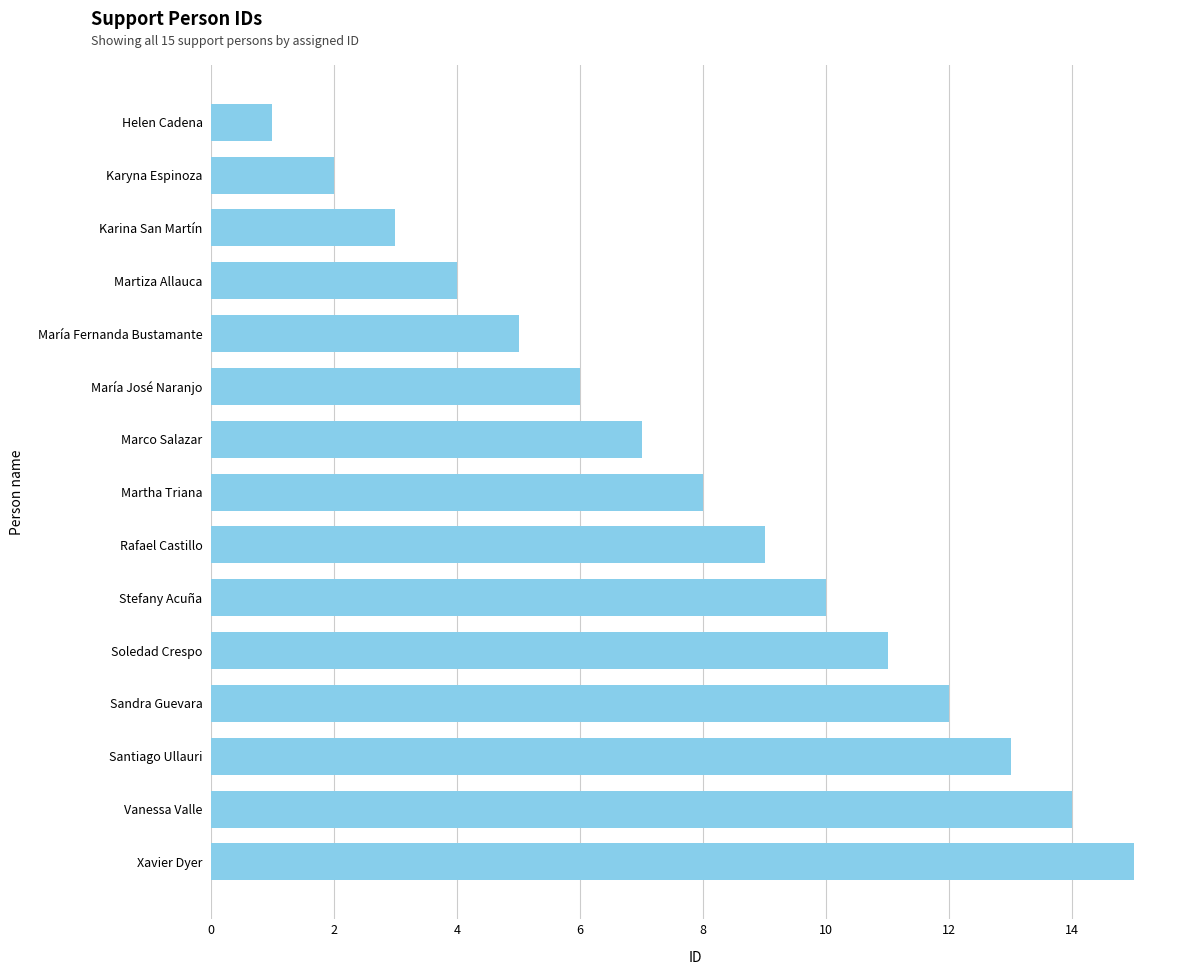

What is the sum of the values at Sandra Guevara and Vanessa Valle?

26